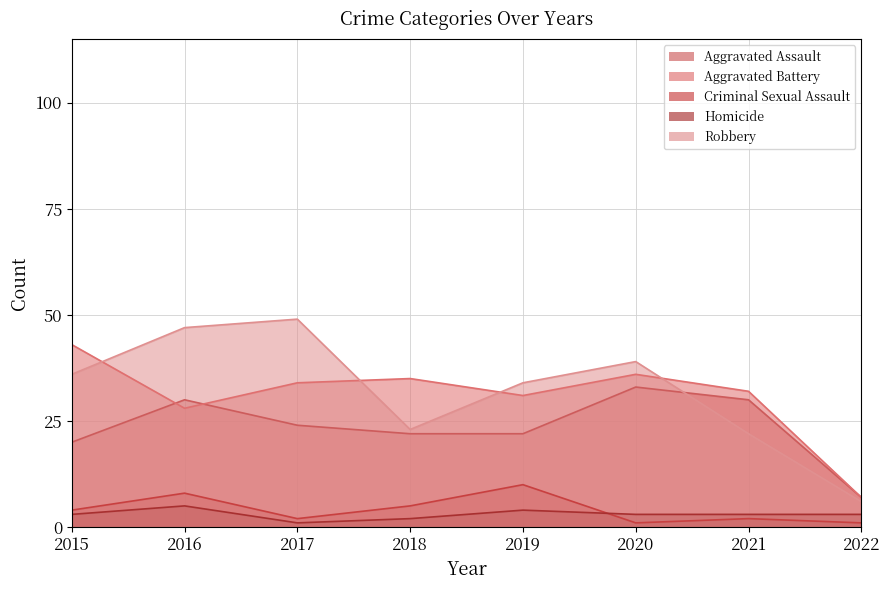

Where is the first local minimum for Criminal Sexual Assault?

2017